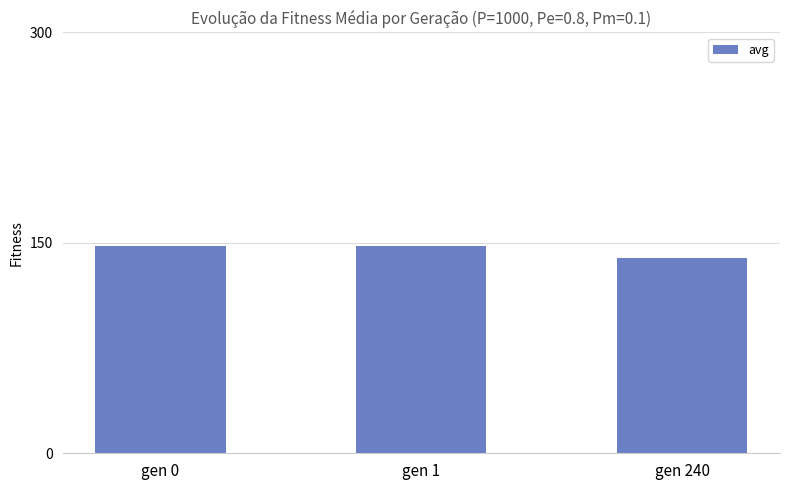

What is the value of the 1st bar from the left?

147.9